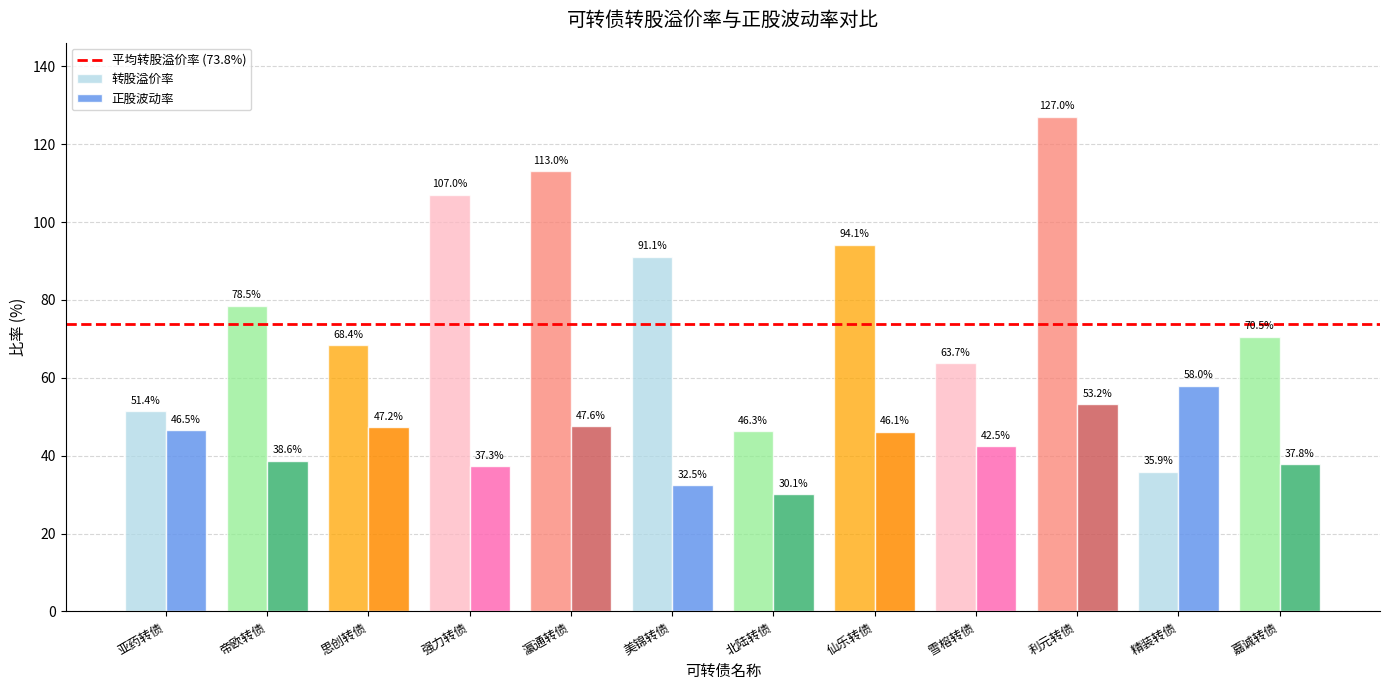

The 转股溢价率 series shows 91.1 at 美锦转债. True or false?

True